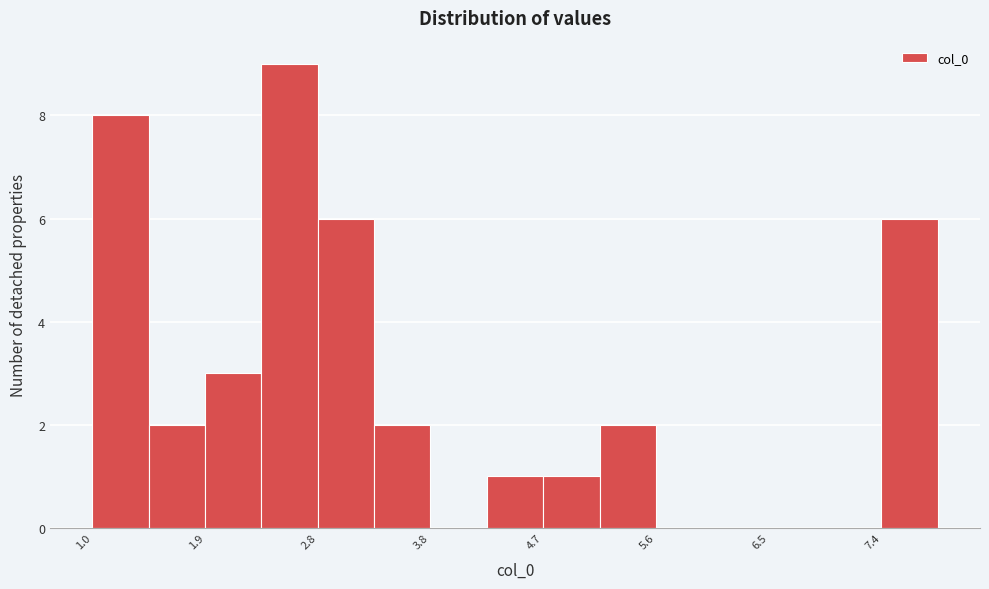

How tall is the bar that spans 3.3 to 3.8 on the x-axis? Neither the bar edges nor the heights are printed on the chart, so give them approximately, as read against the axes.

2